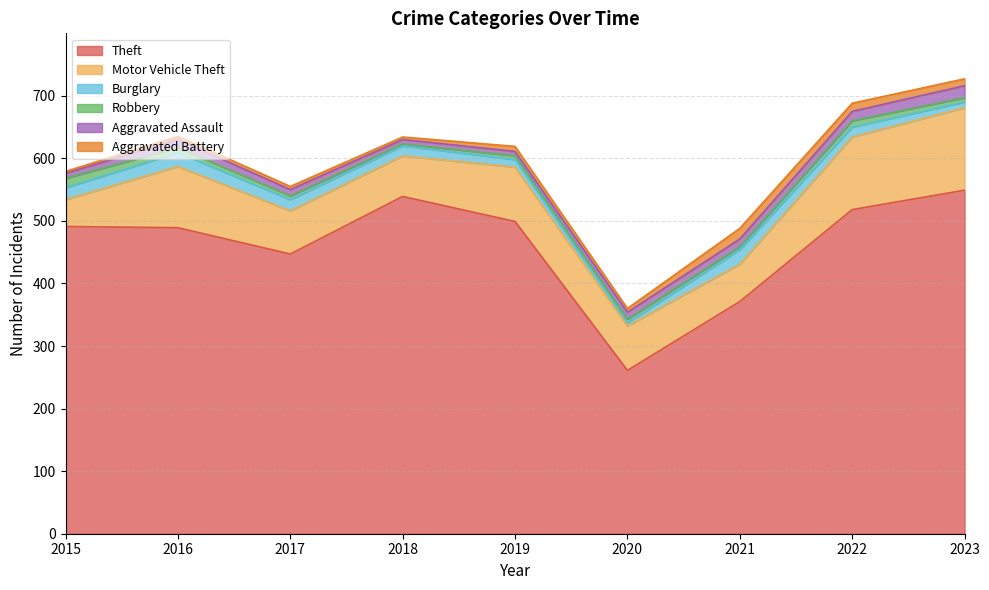

At which category is the sum across all series the highest?

2023